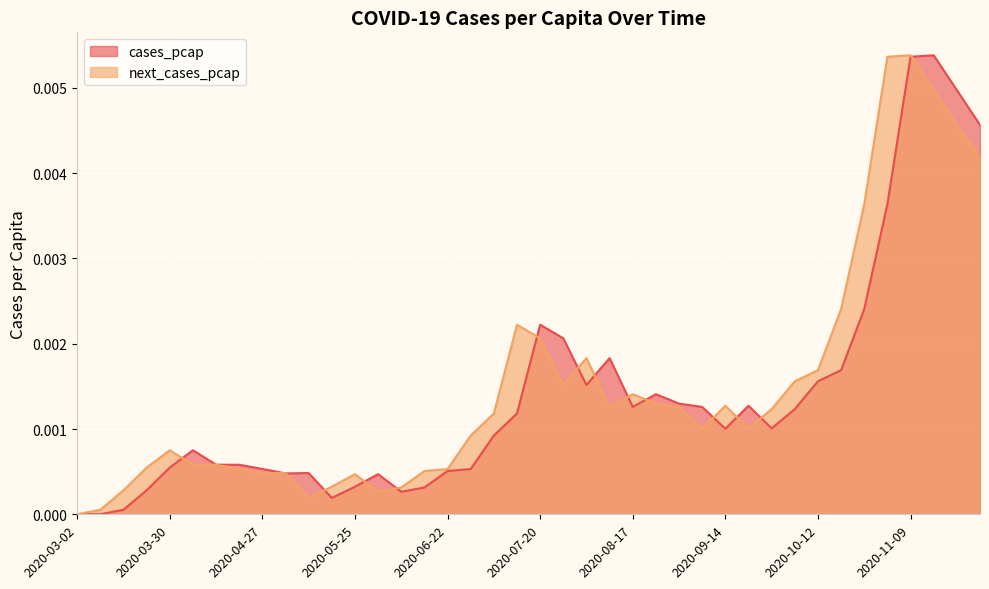

Does the chart display data point markers on the line(s)?

No